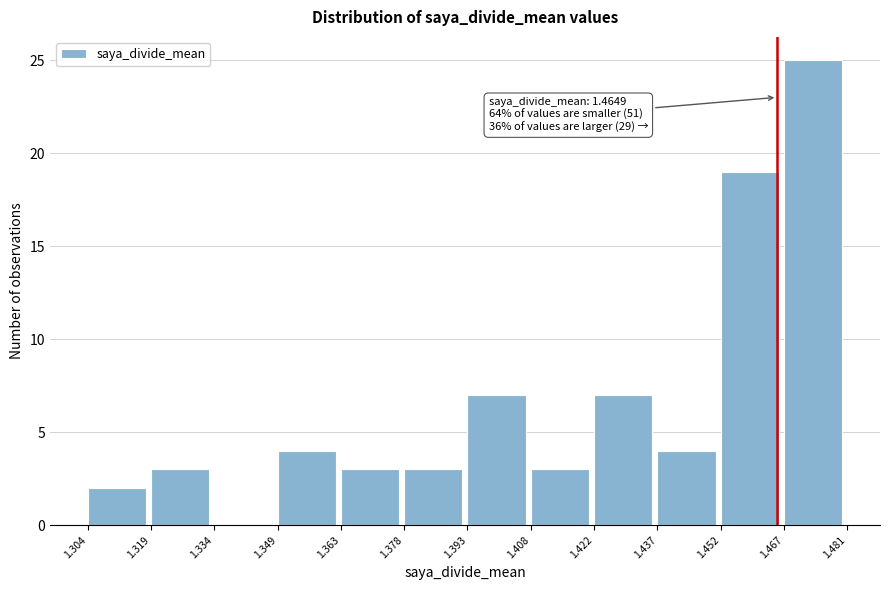

Which range on the x-axis has the tallest bar?

1.467 to 1.481